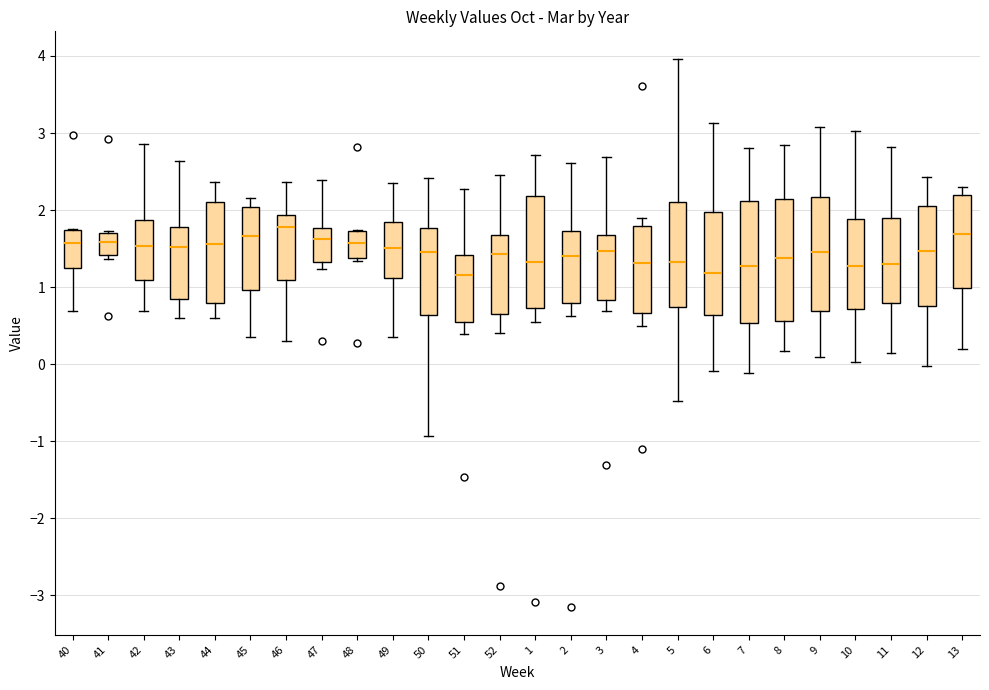

Reading left to right, read every box against the y-axis: the position of its median line, the range the box covers, and the ends of its whiskers. The values are not printed on the chart, so give them approximately, as read against the axis.

40: median 1.6, box 1.3 to 1.7, whiskers 0.7 to 1.8
41: median 1.6, box 1.4 to 1.7, whiskers 1.4 (just below the box's lower edge) to 1.7 (just above the box's upper edge)
42: median 1.5, box 1.1 to 1.9, whiskers 0.7 to 2.9
43: median 1.5, box 0.8 to 1.8, whiskers 0.6 to 2.6
44: median 1.6, box 0.8 to 2.1, whiskers 0.6 to 2.4
45: median 1.7, box 1.0 to 2.0, whiskers 0.4 to 2.2
46: median 1.8, box 1.1 to 1.9, whiskers 0.3 to 2.4
47: median 1.6, box 1.3 to 1.8, whiskers 1.2 to 2.4
48: median 1.6, box 1.4 to 1.7, whiskers 1.3 to 1.7
49: median 1.5, box 1.1 to 1.8, whiskers 0.4 to 2.4
50: median 1.5, box 0.6 to 1.8, whiskers -0.9 to 2.4
51: median 1.2, box 0.5 to 1.4, whiskers 0.4 to 2.3
52: median 1.4, box 0.6 to 1.7, whiskers 0.4 to 2.5
1: median 1.3, box 0.7 to 2.2, whiskers 0.5 to 2.7
2: median 1.4, box 0.8 to 1.7, whiskers 0.6 to 2.6
3: median 1.5, box 0.8 to 1.7, whiskers 0.7 to 2.7
4: median 1.3, box 0.7 to 1.8, whiskers 0.5 to 1.9
5: median 1.3, box 0.7 to 2.1, whiskers -0.5 to 4.0
6: median 1.2, box 0.6 to 2.0, whiskers -0.1 to 3.1
7: median 1.3, box 0.5 to 2.1, whiskers -0.1 to 2.8
8: median 1.4, box 0.6 to 2.1, whiskers 0.2 to 2.8
9: median 1.5, box 0.7 to 2.2, whiskers 0.1 to 3.1
10: median 1.3, box 0.7 to 1.9, whiskers 0.0 to 3.0
11: median 1.3, box 0.8 to 1.9, whiskers 0.1 to 2.8
12: median 1.5, box 0.8 to 2.1, whiskers 0.0 to 2.4
13: median 1.7, box 1.0 to 2.2, whiskers 0.2 to 2.3